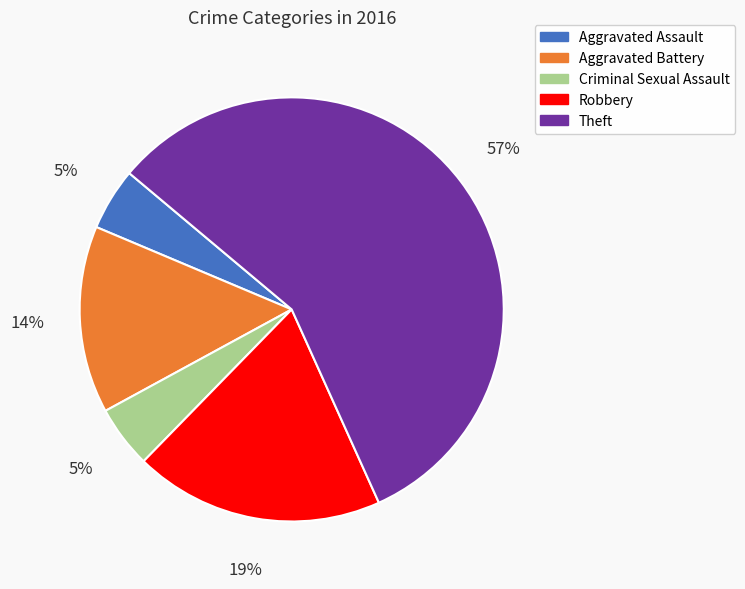

Between Robbery and Aggravated Battery, which is larger?

Robbery